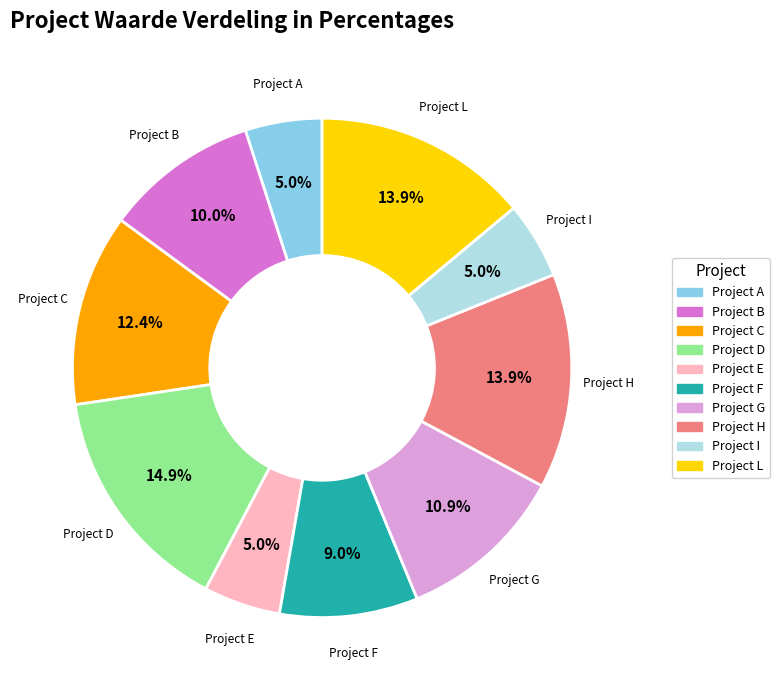

What is the ratio of the value at Project B to the value at Project L?

0.7